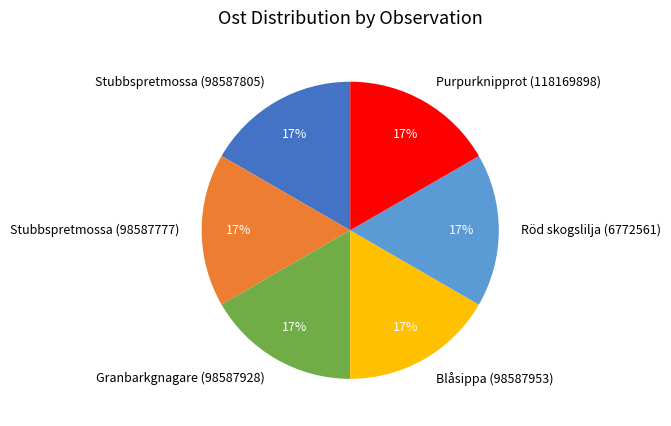

Is it true that Purpurknipprot (118169898) is 22% of the pie?

False